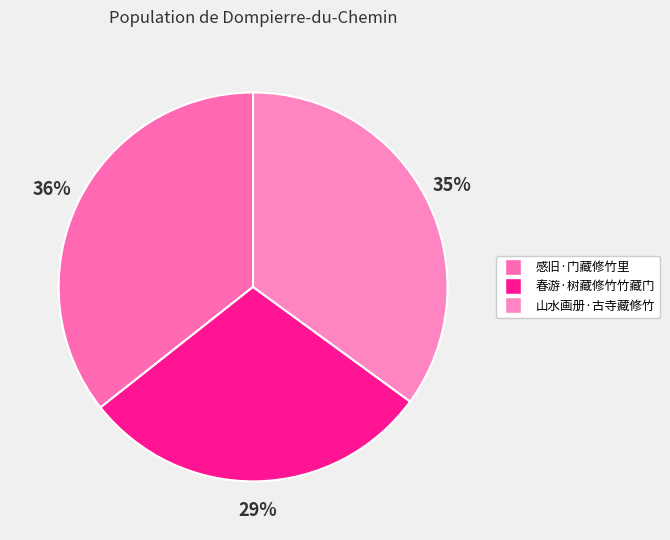

Which slice is the largest?

感旧·门藏修竹里